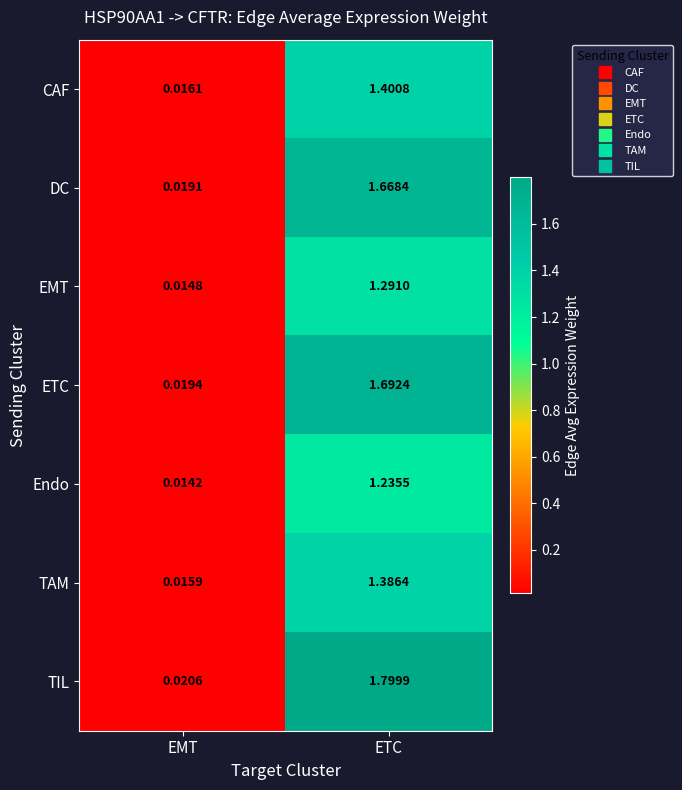

Which category has the lowest value in the TAM series?

EMT